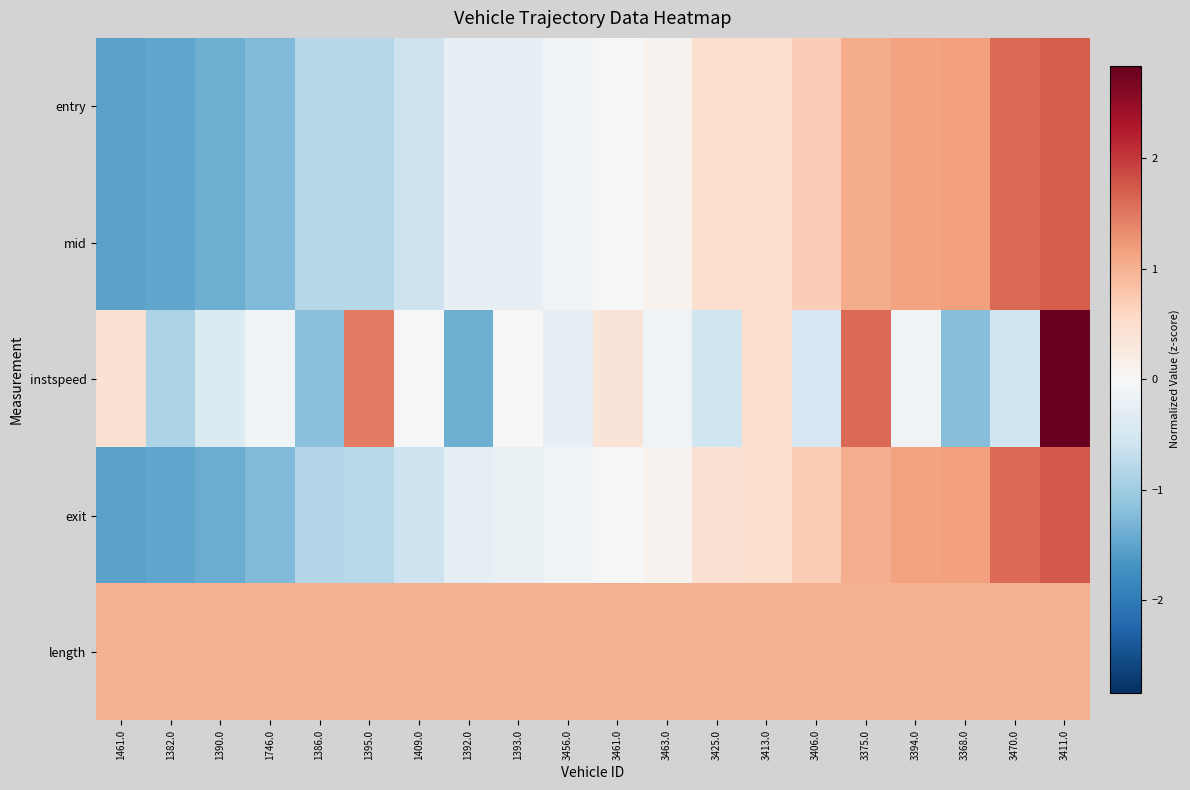

Which has a higher value, 3461.0 or 1393.0?

3461.0